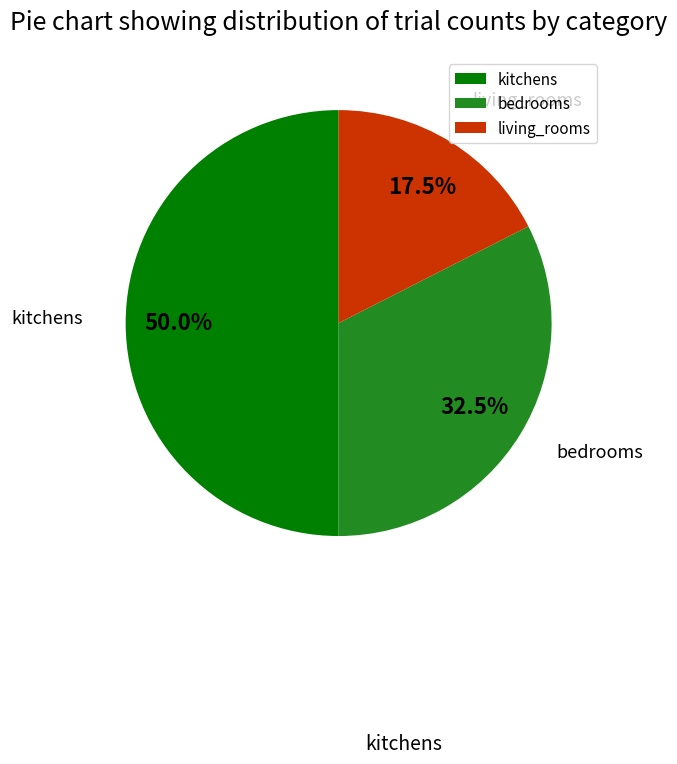

Which category has the biggest portion of the pie?

kitchens